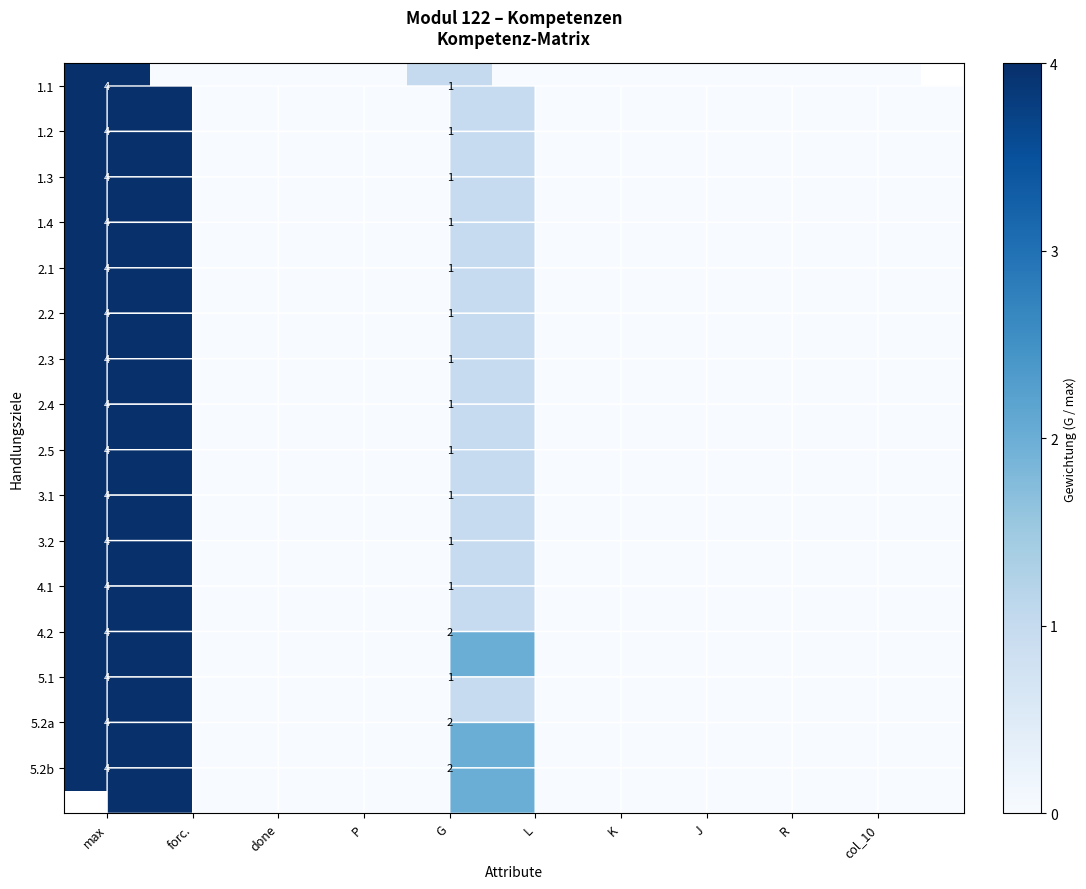

Which category has the highest value in the 1.3 series?

max